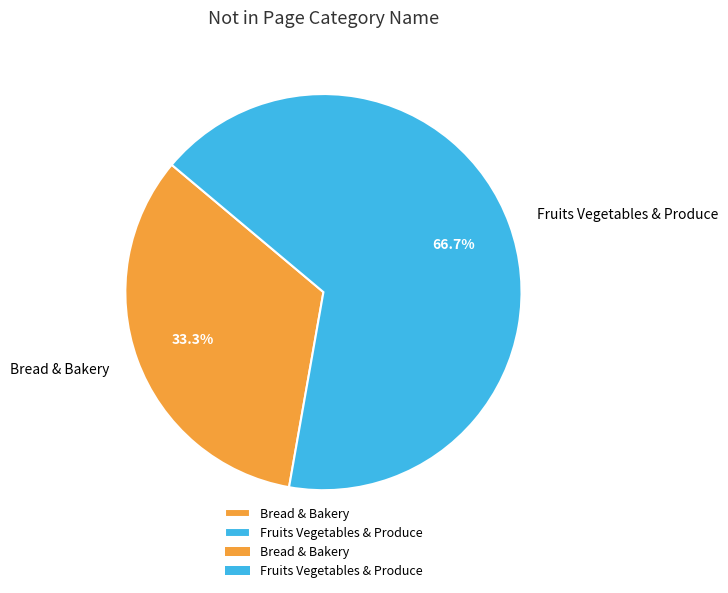

How many slices are in this pie chart?

2